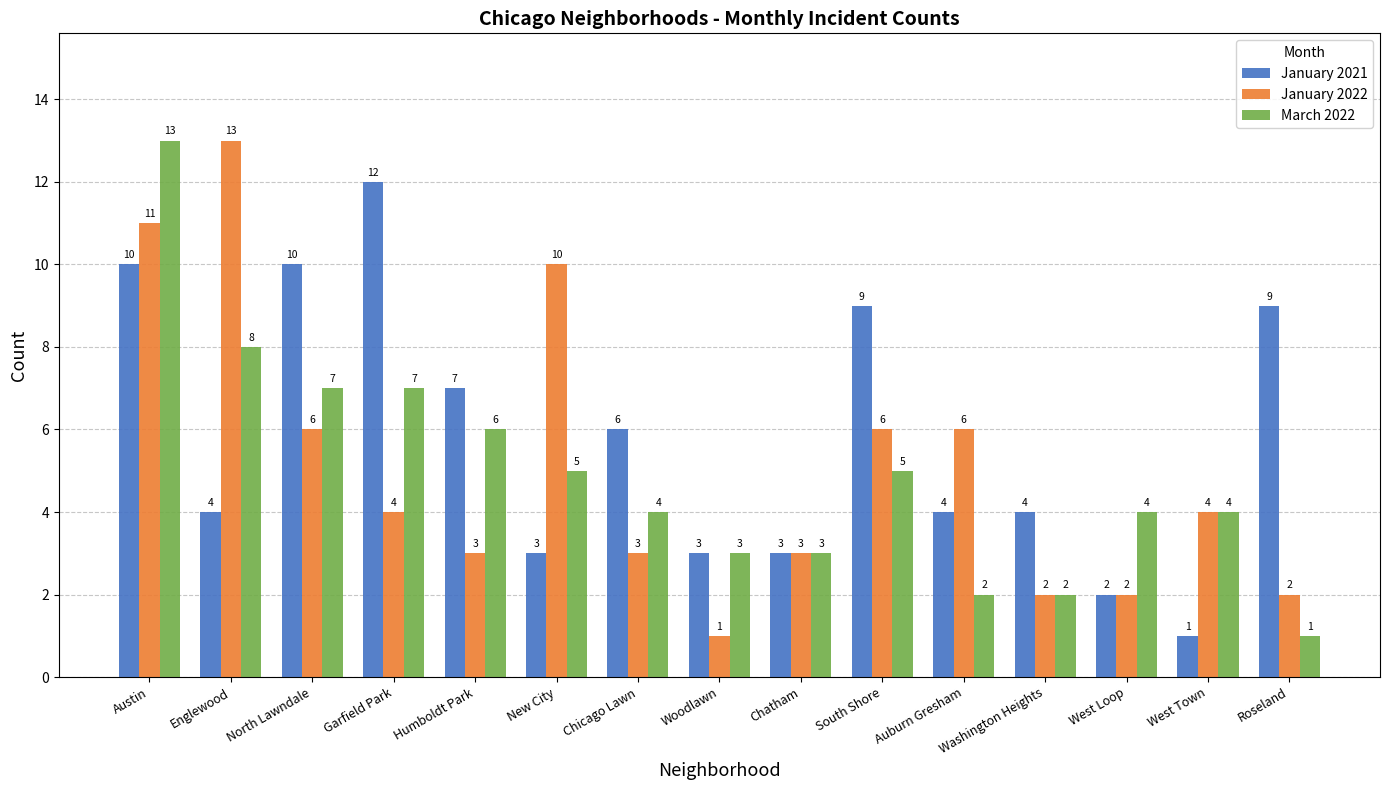

What is the label of the 9th bar from the right?

Chicago Lawn